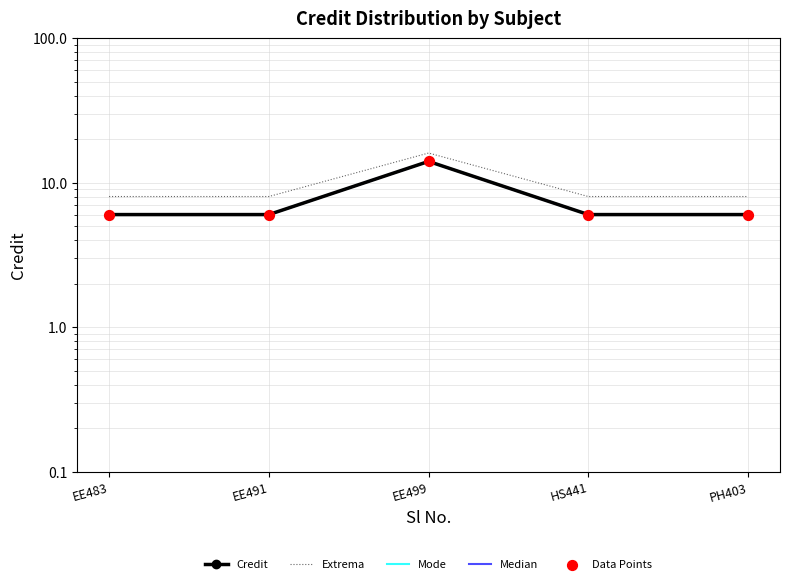

Which series has the largest Y range (max minus min)?

Credit